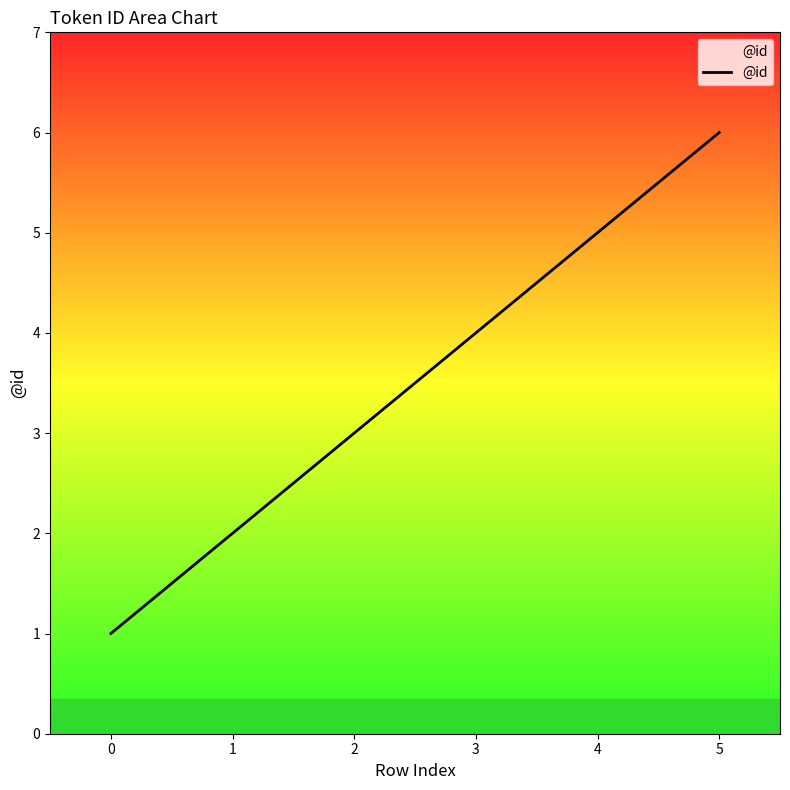

How many values are below 4?

3